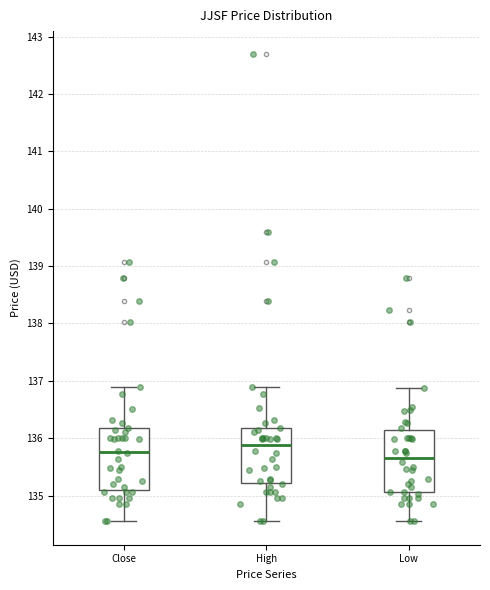

Where does the median line of the box for Low sit on the y-axis? The values are not printed on the chart, so give them approximately, as read against the axis.

135.7